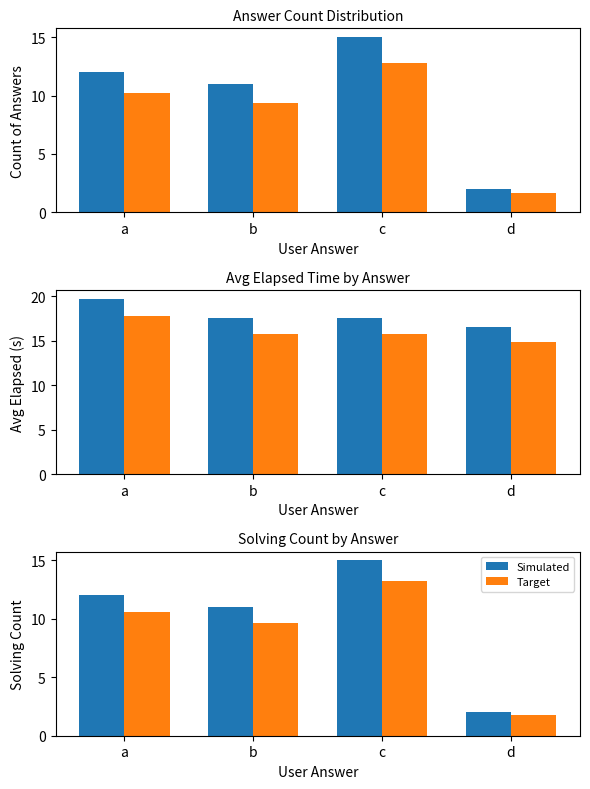

What is the difference between the second highest and second lowest values in the Simulated series?

1.0